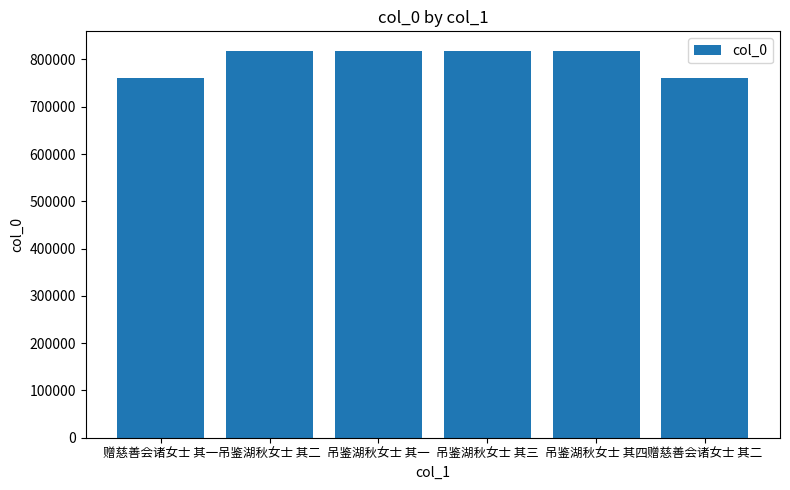

What is the label of the 1st bar from the left?

赠慈善会诸女士 其一